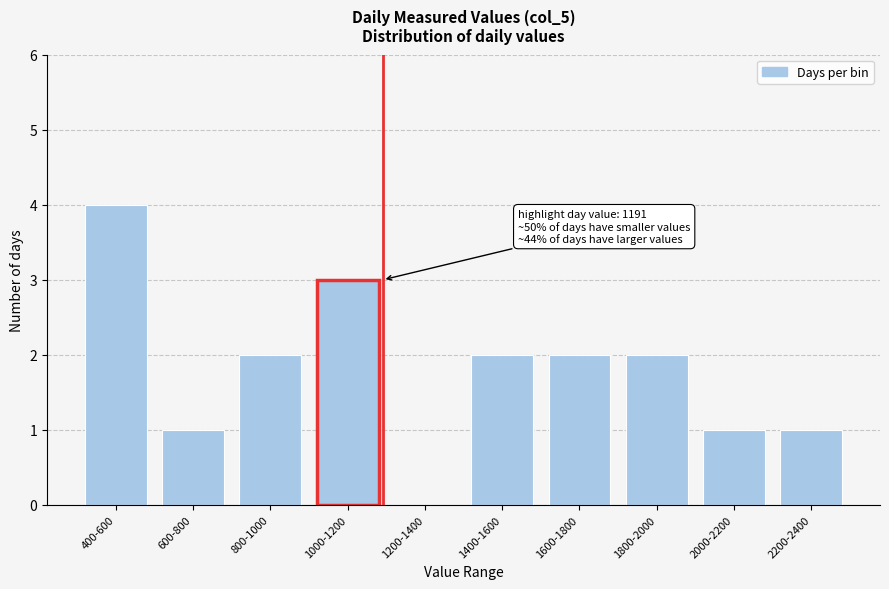

Reading left to right, list all the values displayed in this chart.

400-600=4	600-800=1	800-1000=2	1000-1200=3	1200-1400=0	1400-1600=2	1600-1800=2	1800-2000=2	2000-2200=1	2200-2400=1